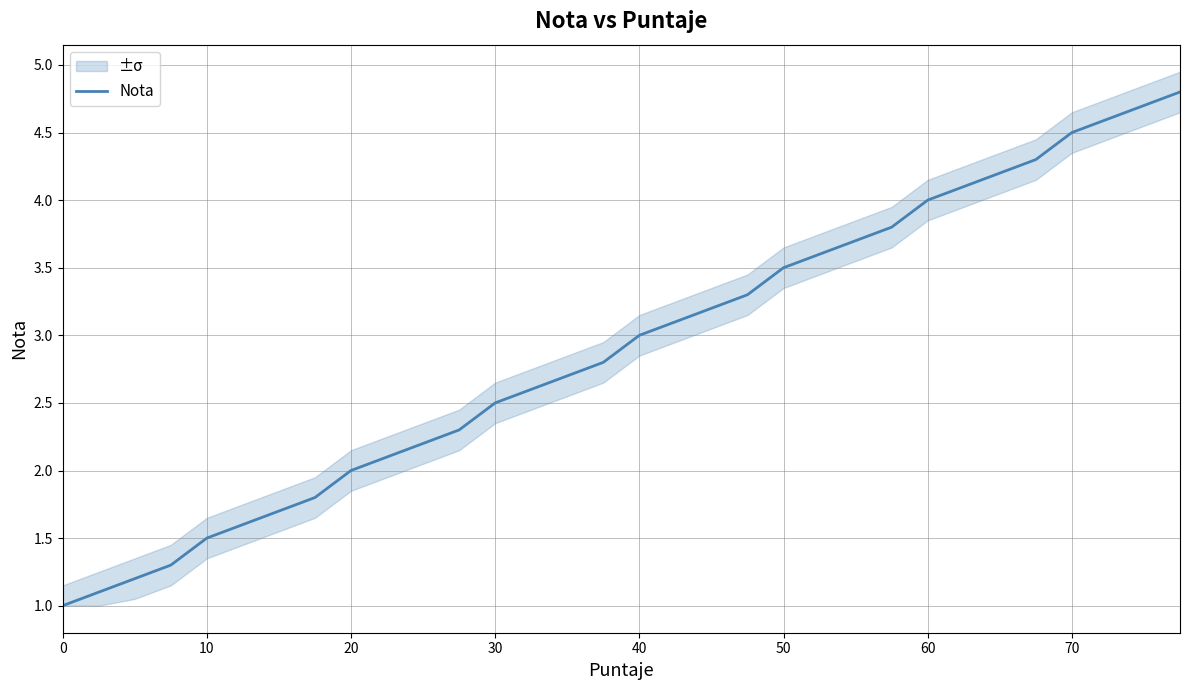

The value of Nota at 0 is 1.0. True or false?

True